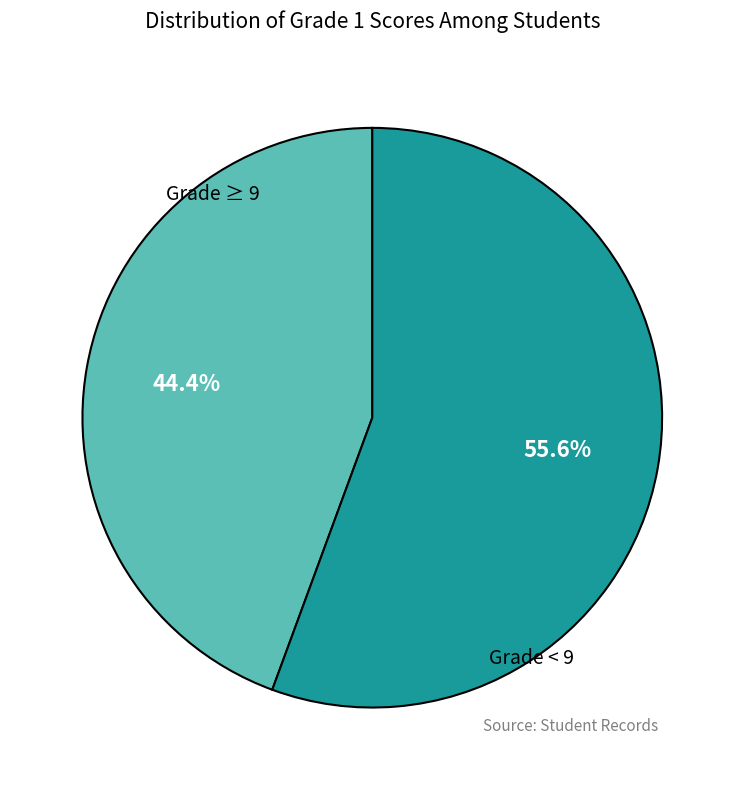

Is there a majority slice in this chart?

Yes